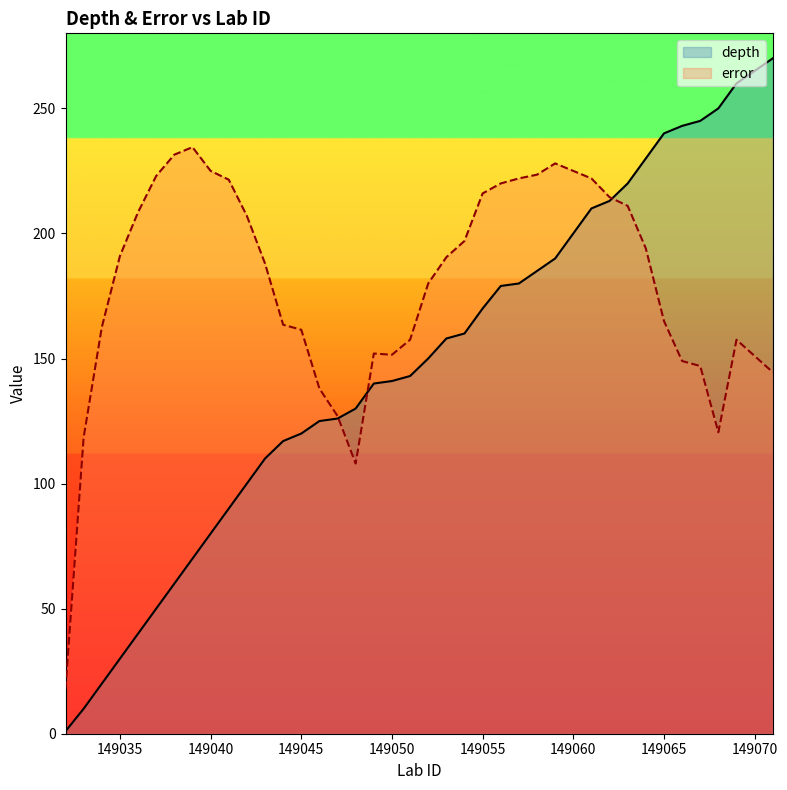

At which category is the sum across all series the highest?

149061